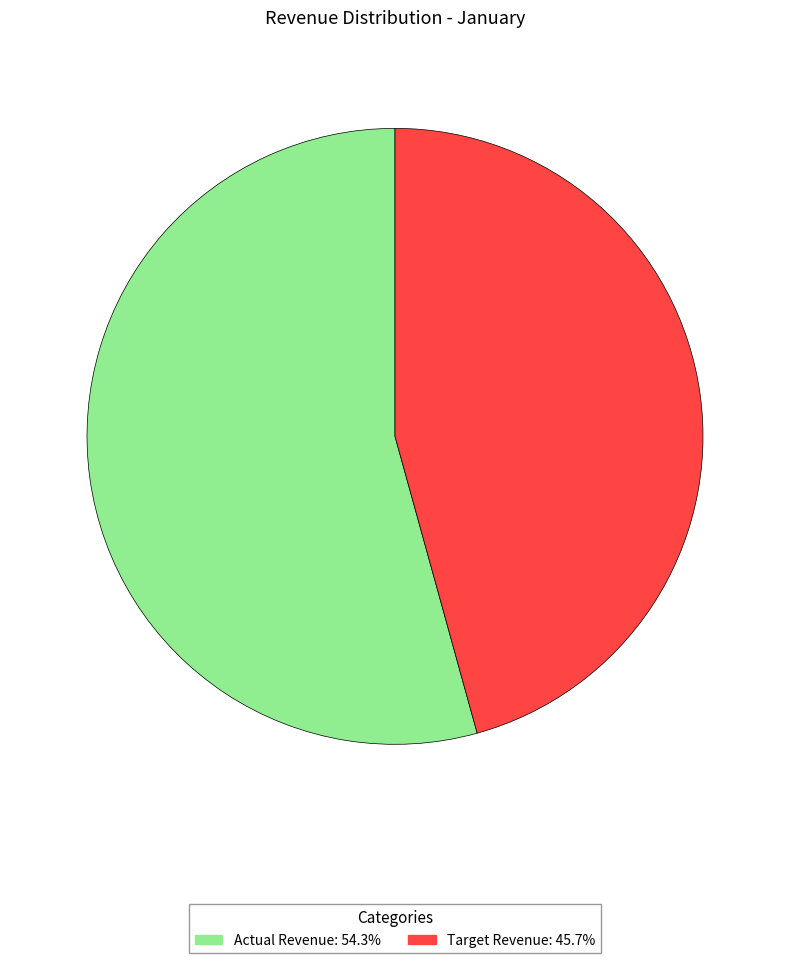

Count the number of slices in the pie.

2